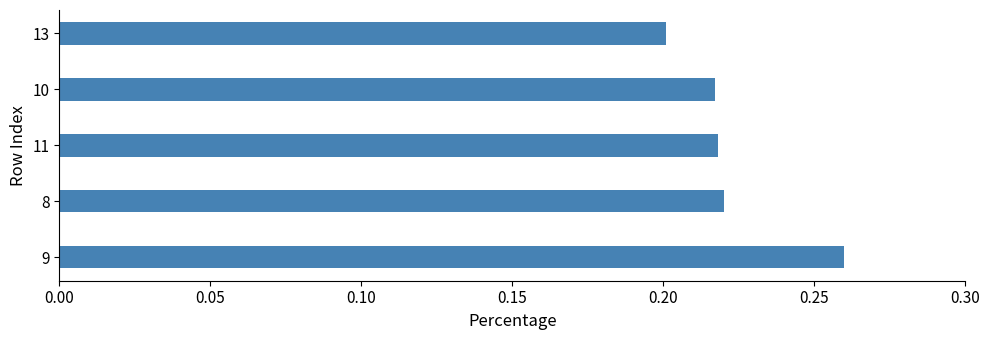

How many values are between 0 and 1?

5